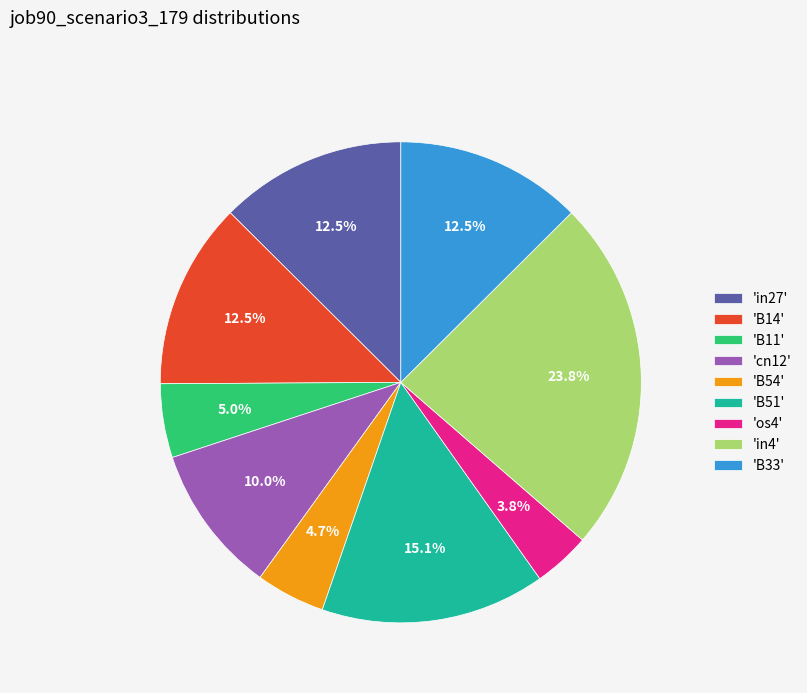

Is there a majority slice in this chart?

No